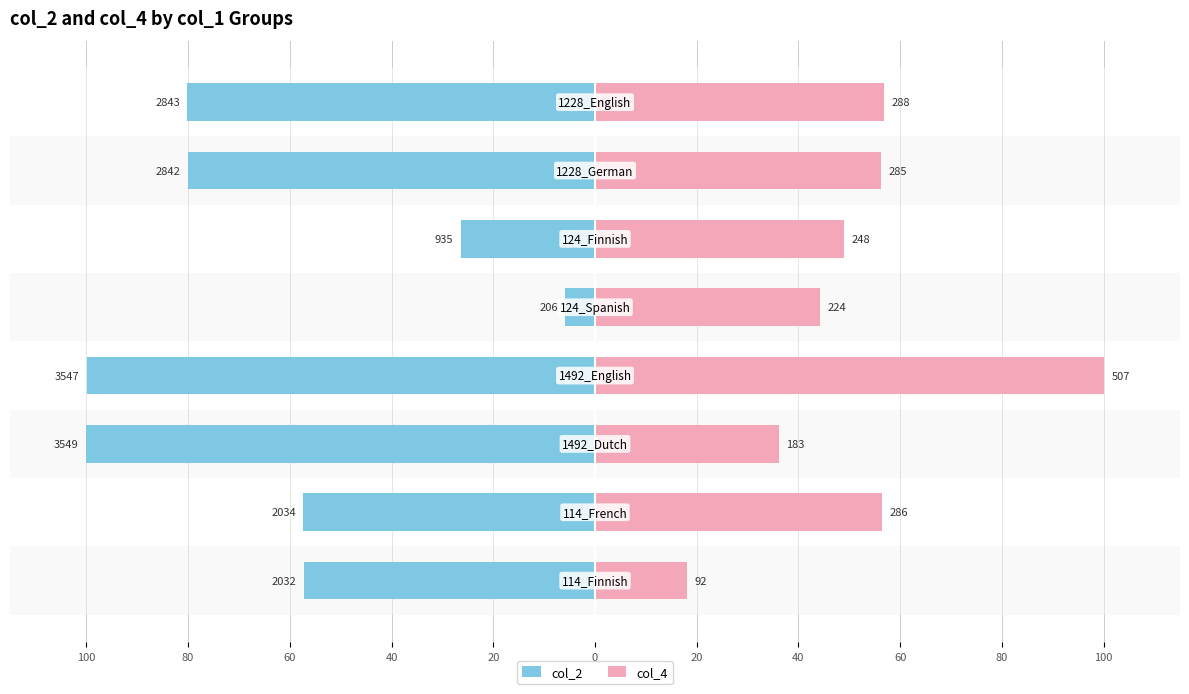

The value of col_2 at 0 is -26.3. True or false?

True